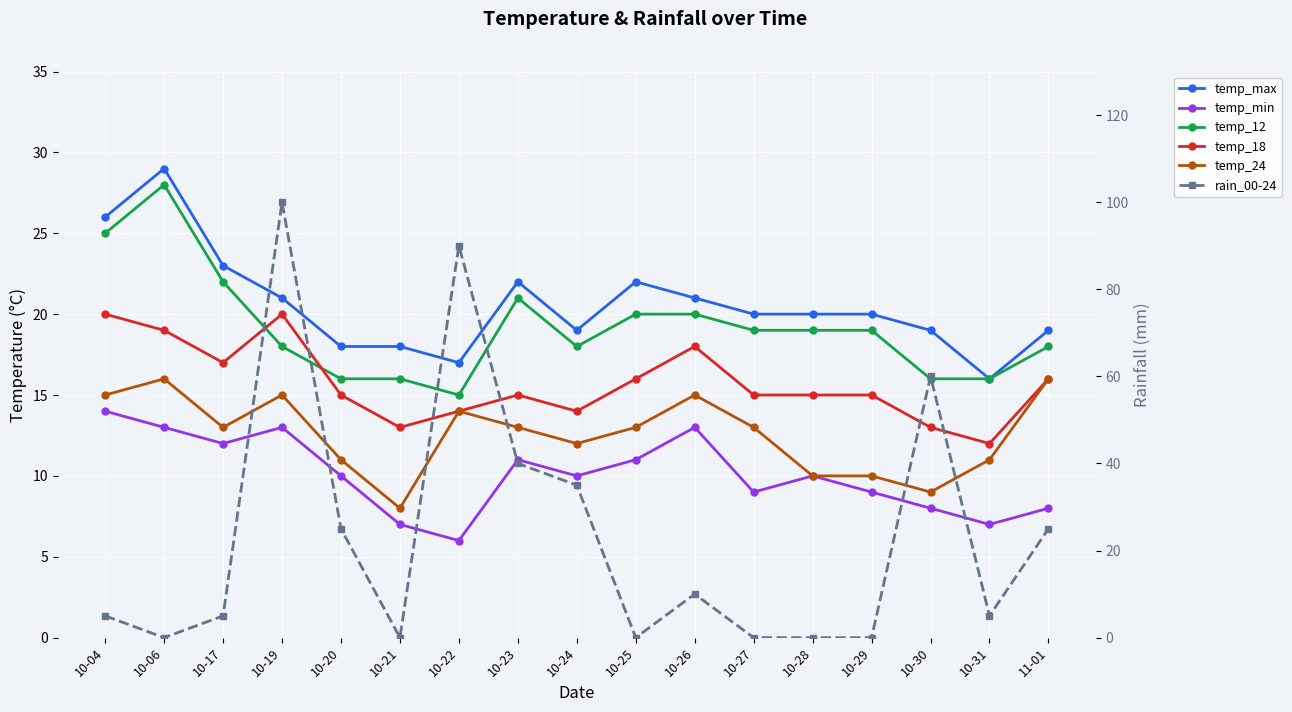

In rain_00-24, how many points are lower than both neighbors (excluding endpoints)?

4